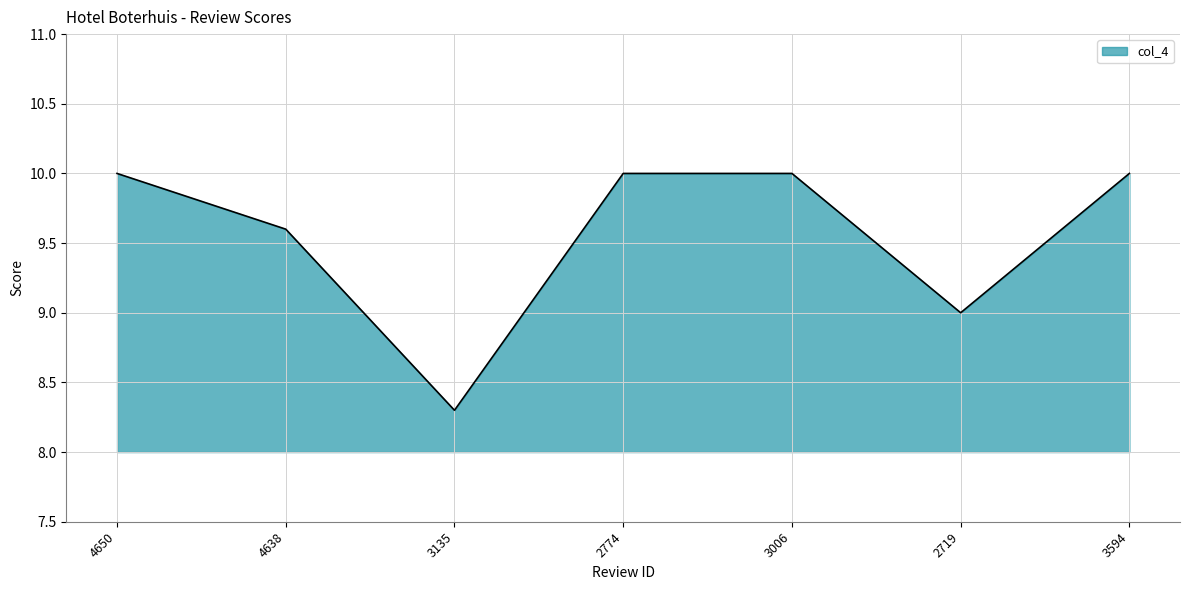

The value at 3006 is 16.3. True or false?

False